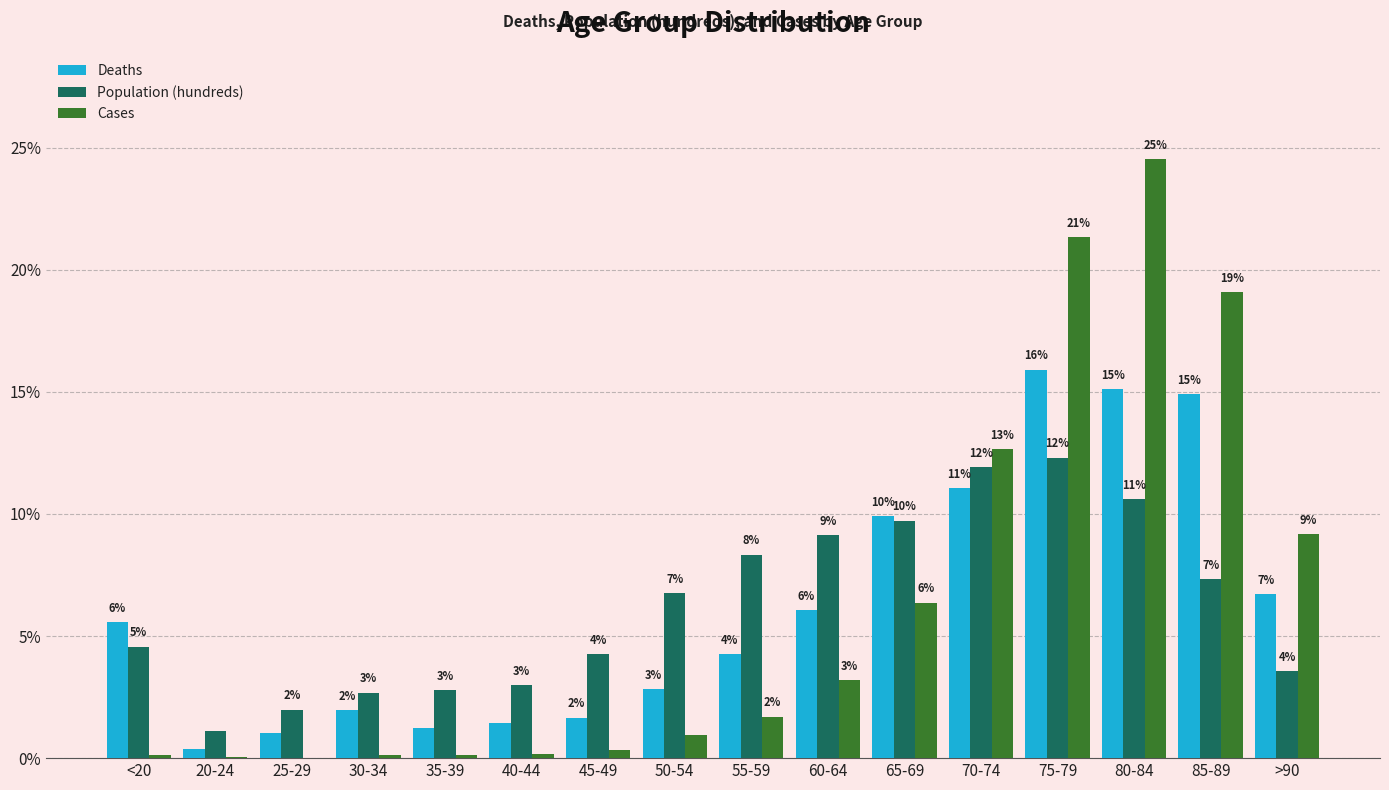

At which label does Population (hundreds) reach its minimum?

20-24